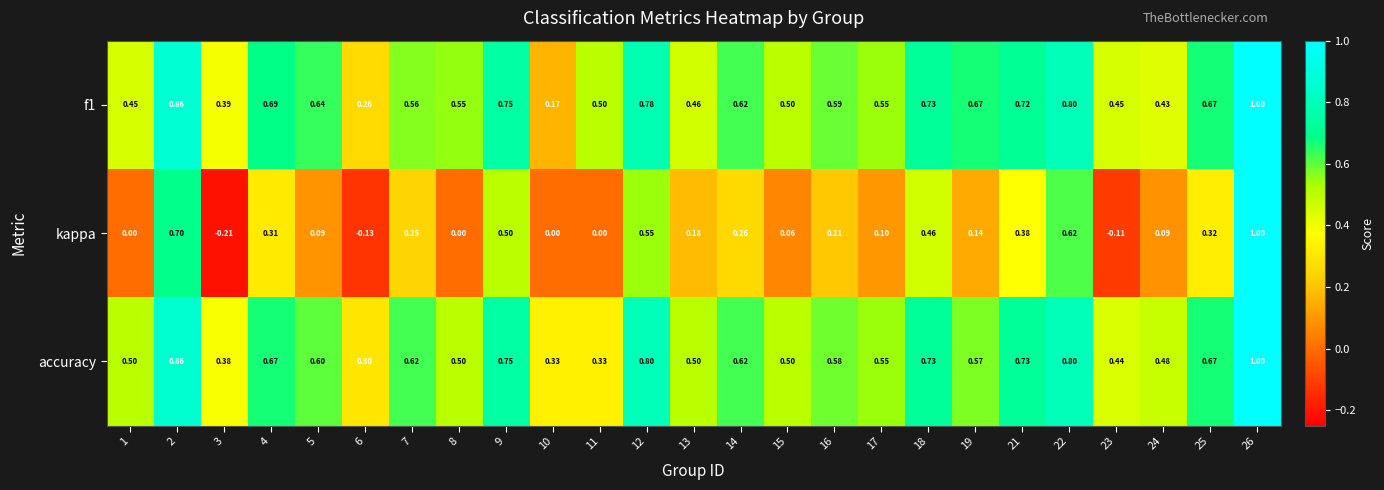

Is the value of kappa at 18 greater than the value of accuracy at 1?

No